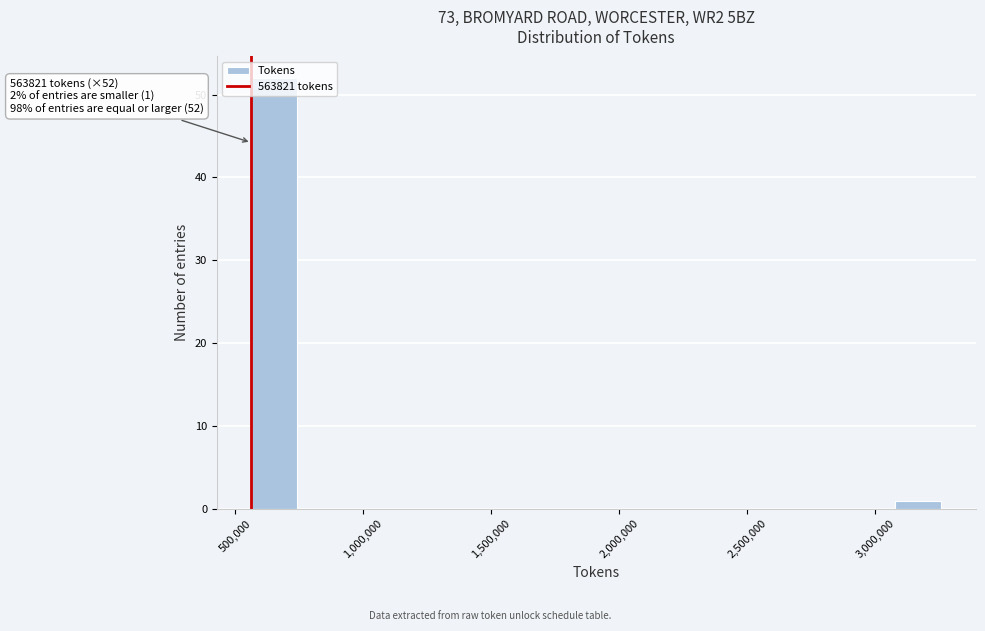

Read against the x-axis, roughly where is the centre of the tallest bar?

650000